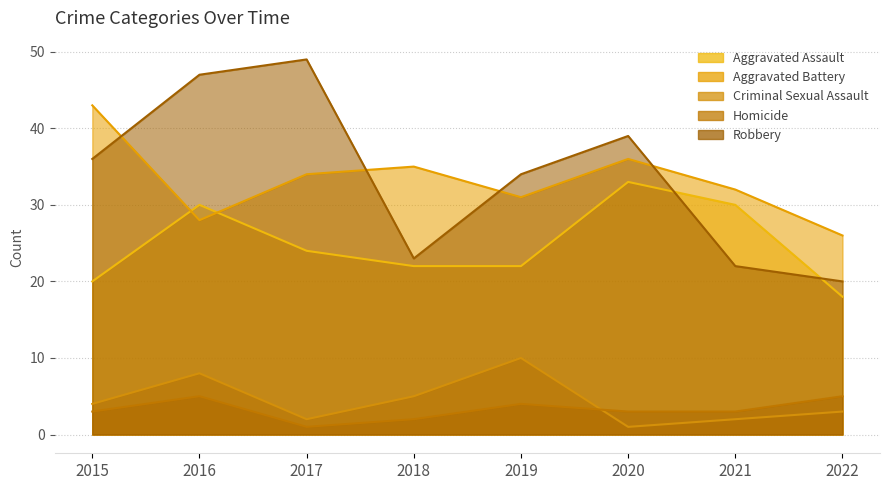

What value does the Homicide series have at 2018?

2